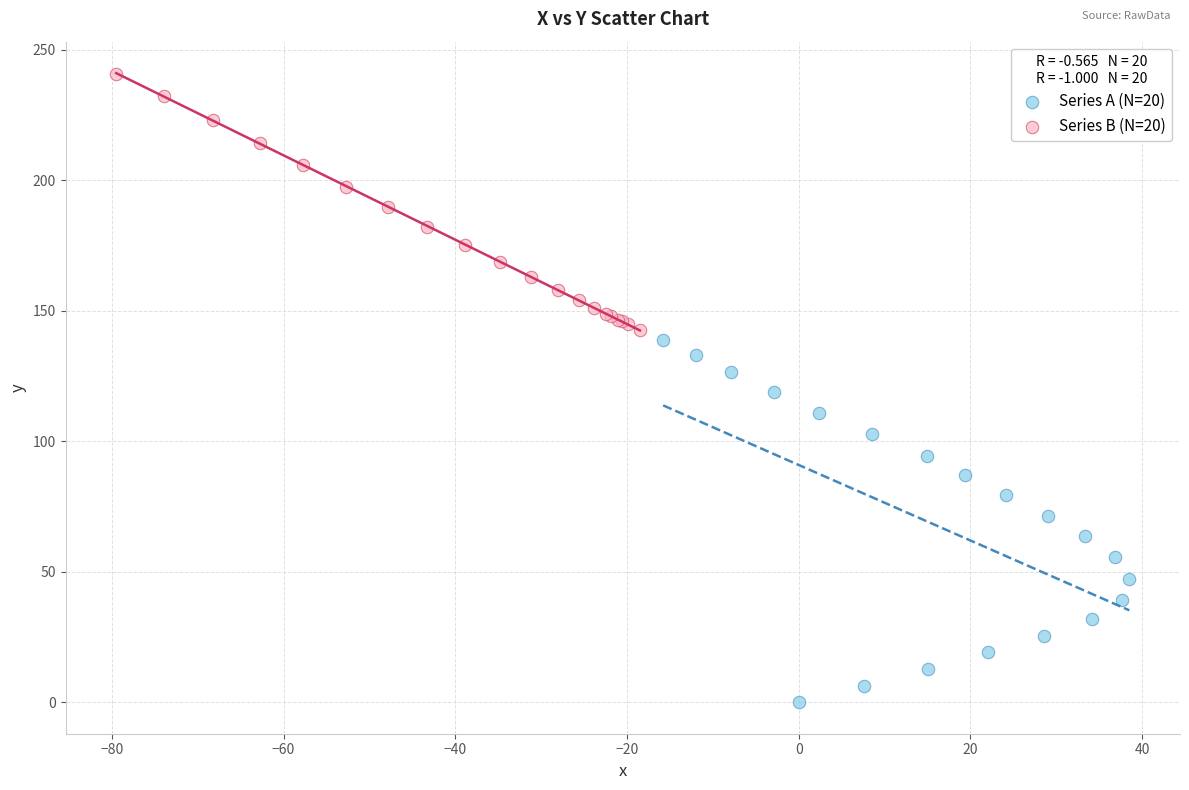

Which series reaches the maximum Y coordinate?

Series B (N=20)